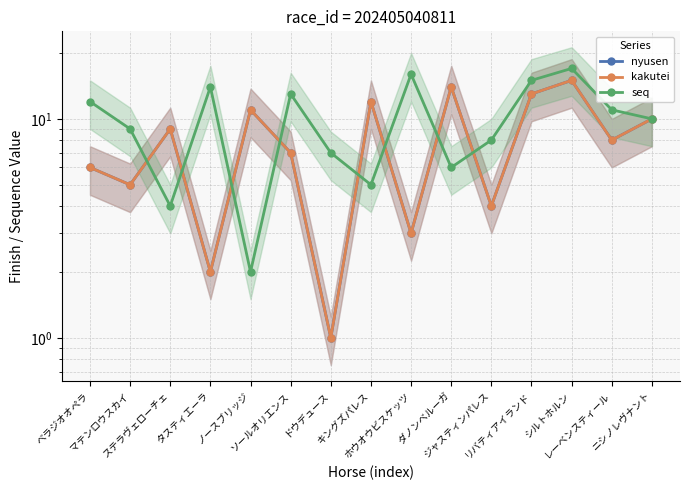

What is the label of the 10th point from the right?

ソールオリエンス